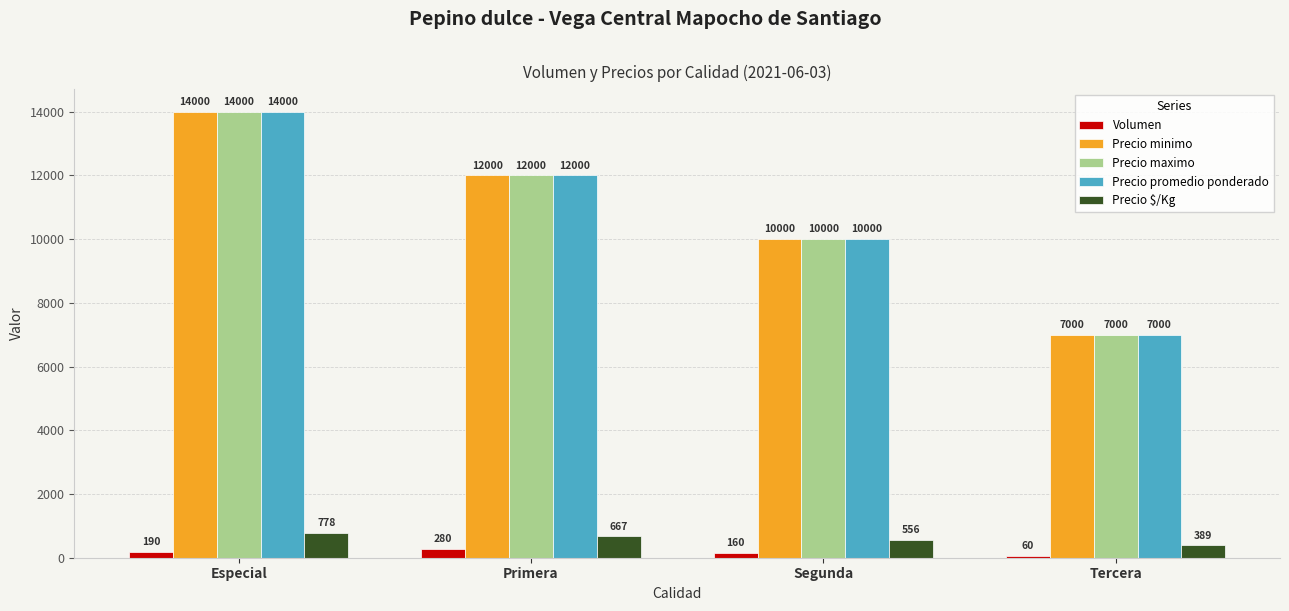

What is the spread (max minus min) of values at Tercera?

6940